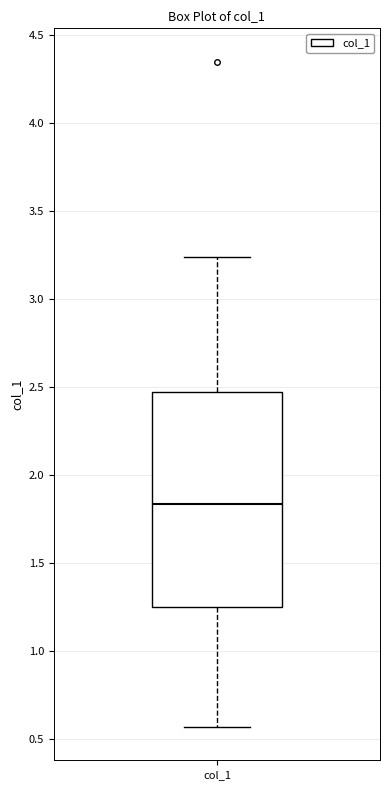

Read this box plot against the y-axis: the position of the median line, the range covered by the box, and the ends of both whiskers. The values are not printed on the chart, so give them approximately, as read against the axis.

median 1.85, box 1.25 to 2.45, whiskers 0.55 to 3.25